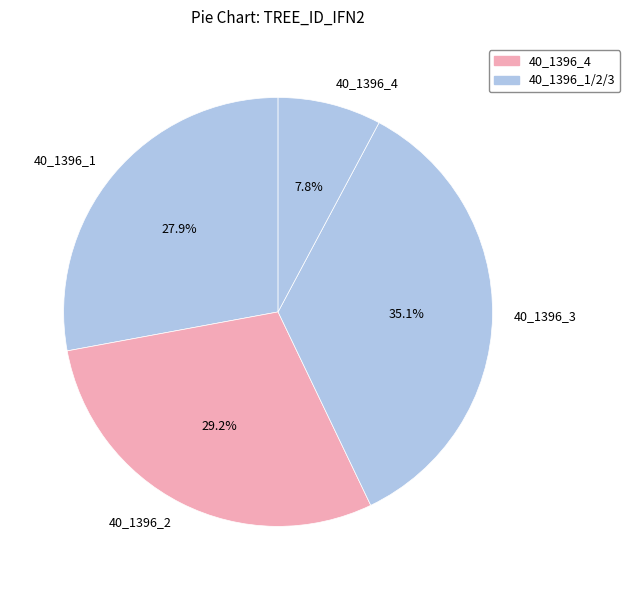

Is it true that 40_1396_4 is 31% of the pie?

False